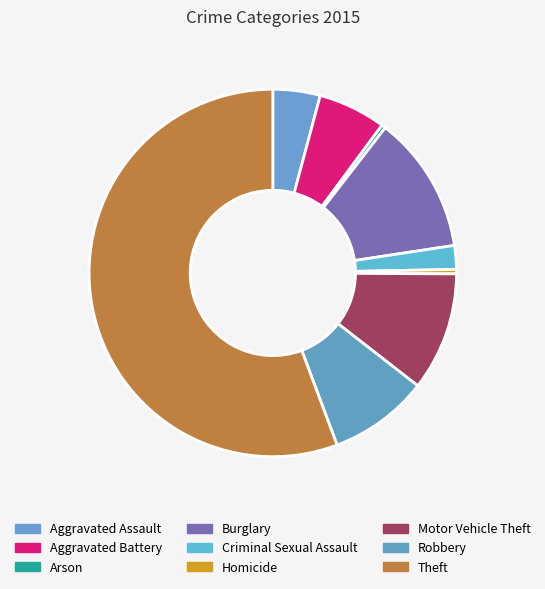

True or false: Homicide accounts for 14% of the total.

False